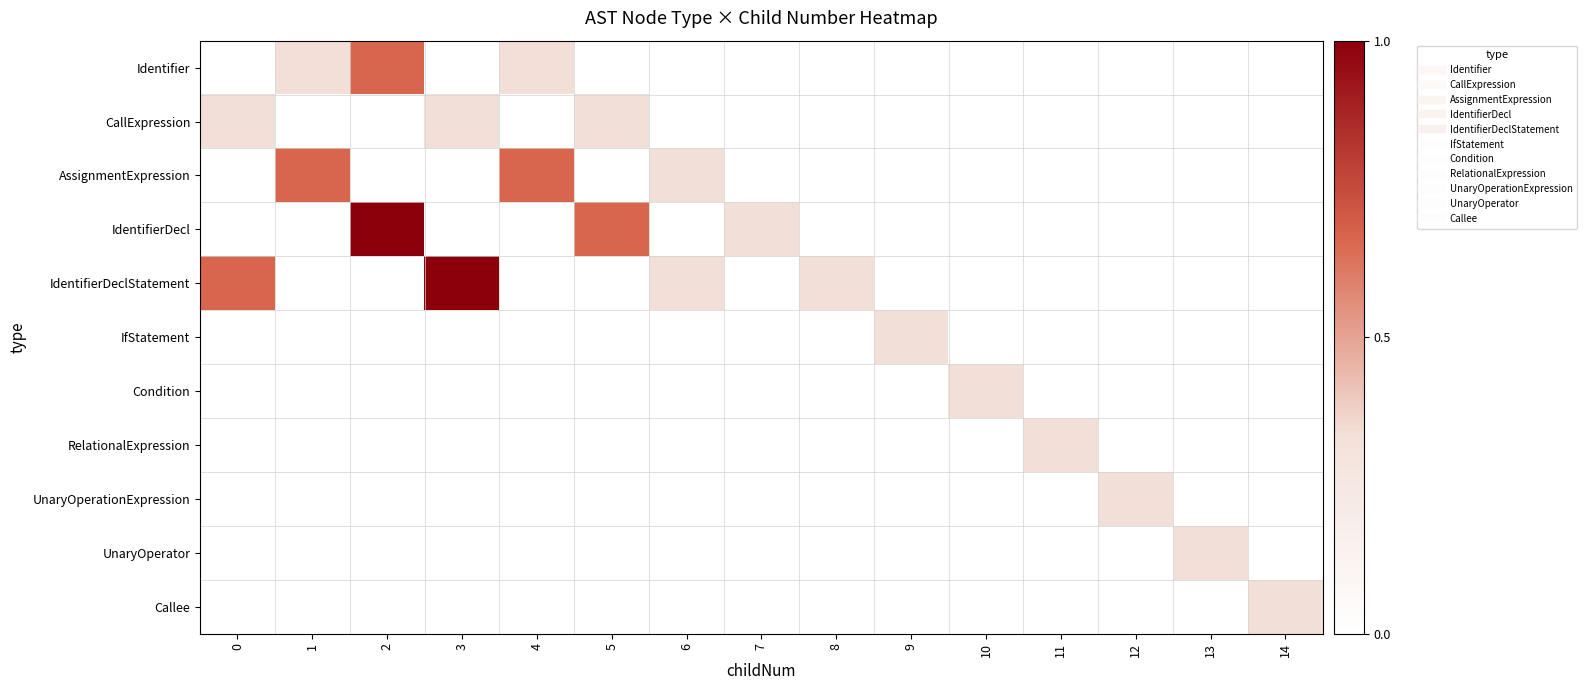

What is the total value across all series at 14?

0.3